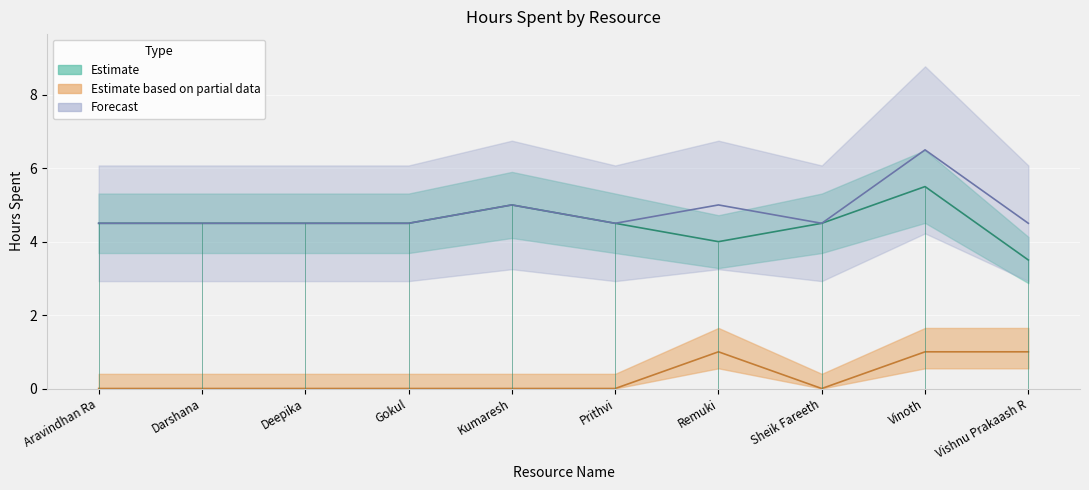

The Hours Spent - Non Project series shows 1.0 at Vishnu Prakaash R. True or false?

True